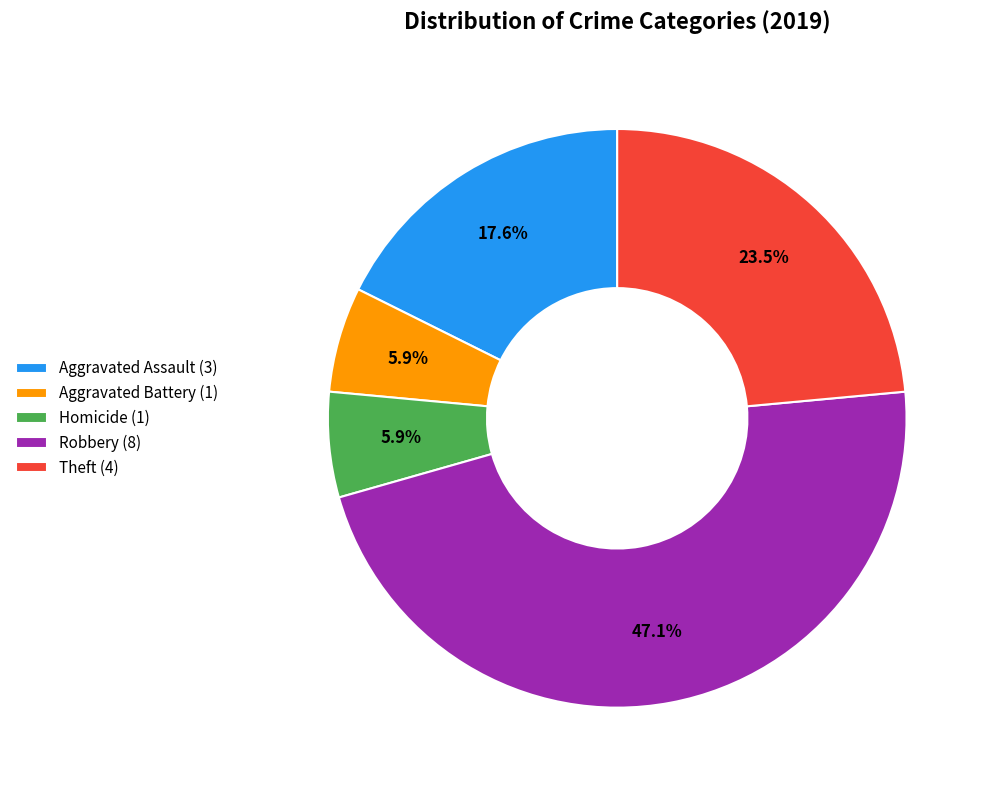

Which has a higher value, Homicide (1) or Theft (4)?

Theft (4)